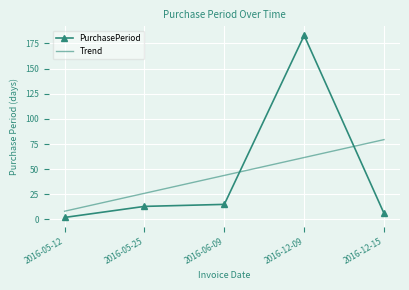

What is the difference between the second highest and second lowest values in the Trend series?

35.6